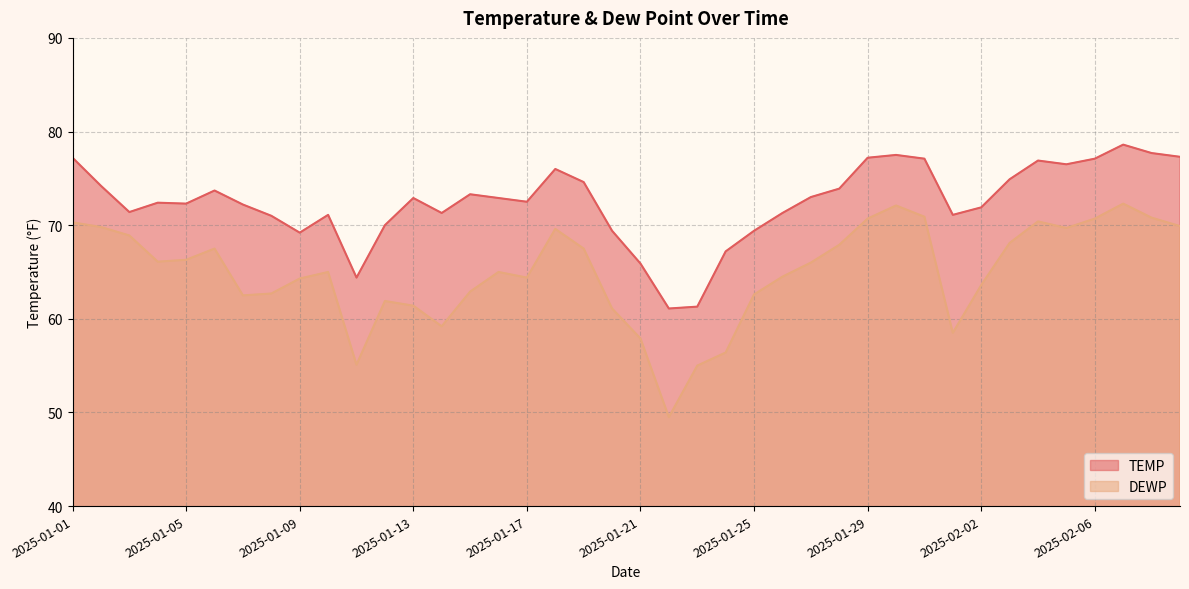

Which category has the lowest value across all series?

2025-01-22